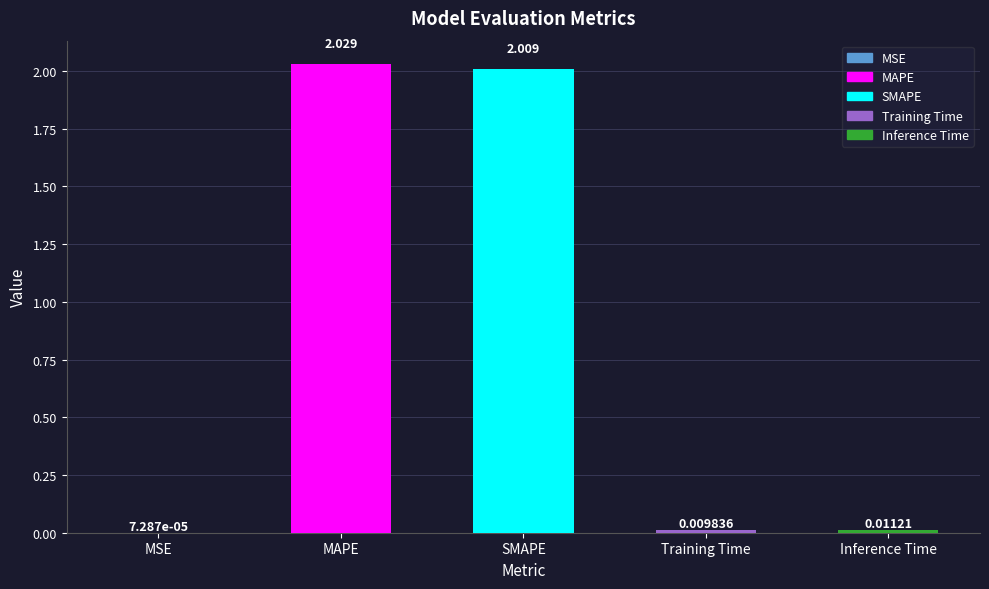

Between Training Time and SMAPE, which is larger?

SMAPE